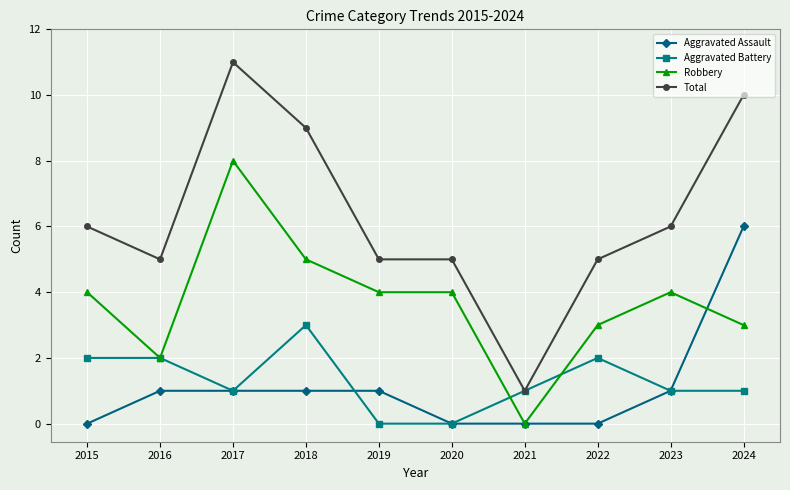

How many data points does each series have?

10